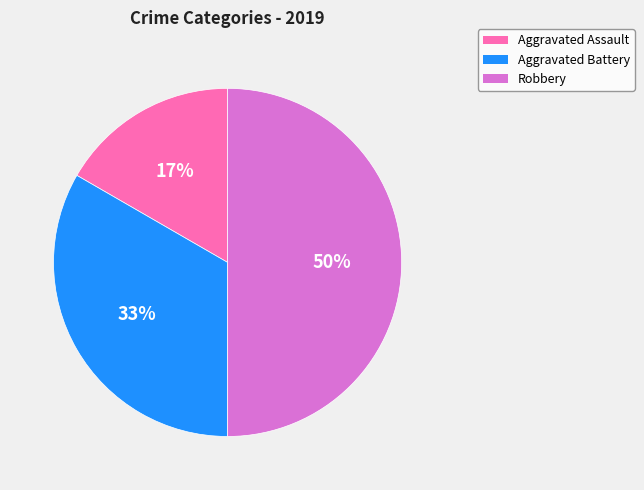

Is the sum of Robbery and Aggravated Assault greater than half?

Yes